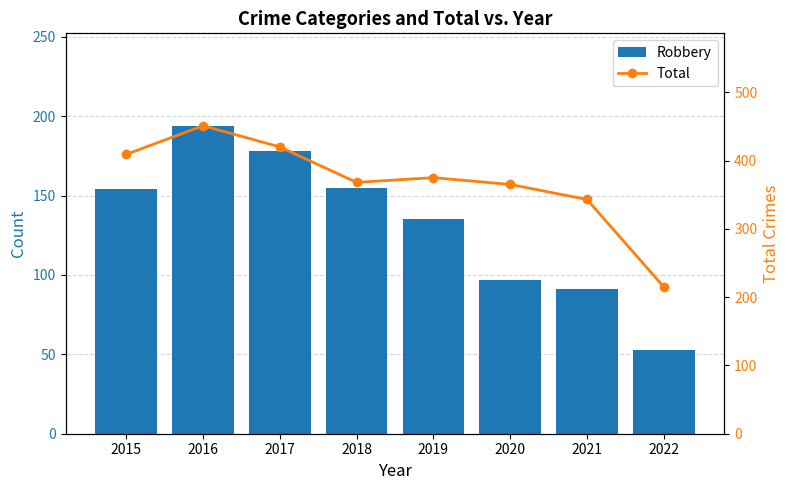

What is the value of the Robbery bar at the 1st from the left?

154